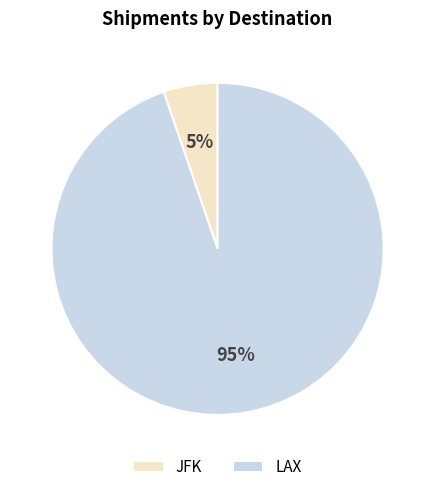

Which category has the smallest portion of the pie?

JFK